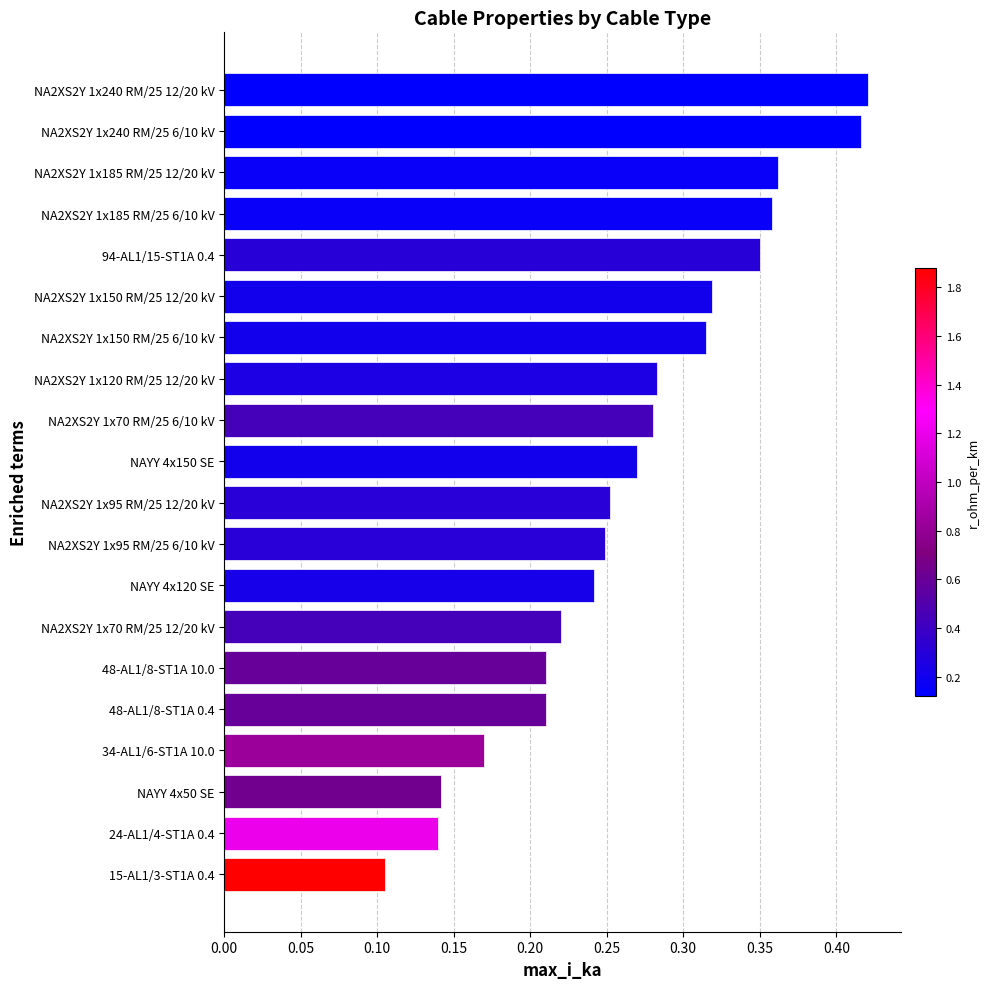

Are the bars horizontal?

Yes